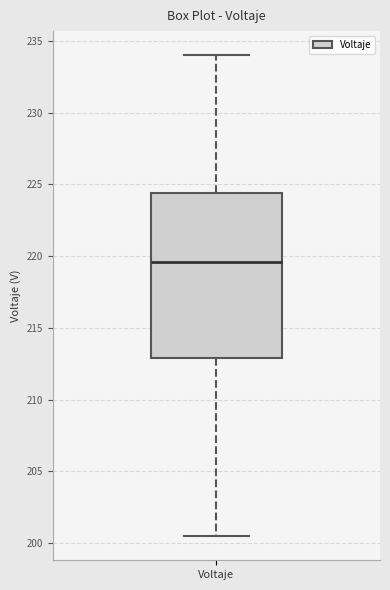

Read this box plot against the y-axis: the position of the median line, the range covered by the box, and the ends of both whiskers. The values are not printed on the chart, so give them approximately, as read against the axis.

median 219.5, box 213.0 to 224.5, whiskers 200.5 to 234.0